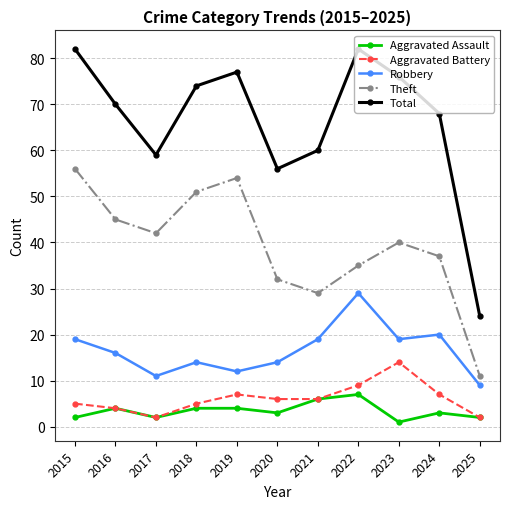

What is the sum of all Robbery values?

182